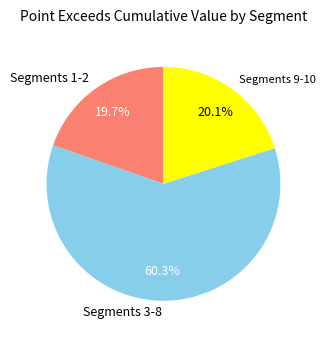

Count the number of slices in the pie.

3